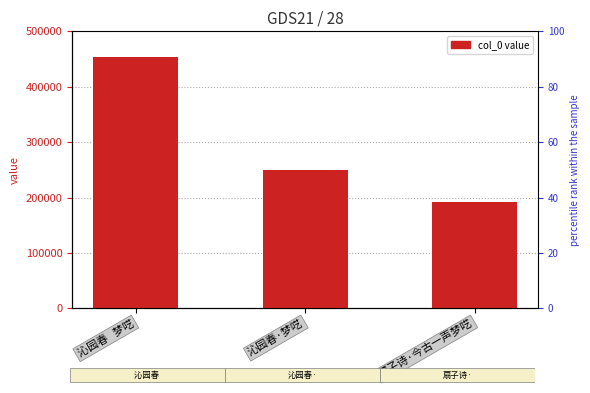

Reading left to right, transcribe all the data shown in this chart.

沁园春   梦呓=454262	沁园春·梦呓=249344	扇子诗·今古一声梦呓=192368